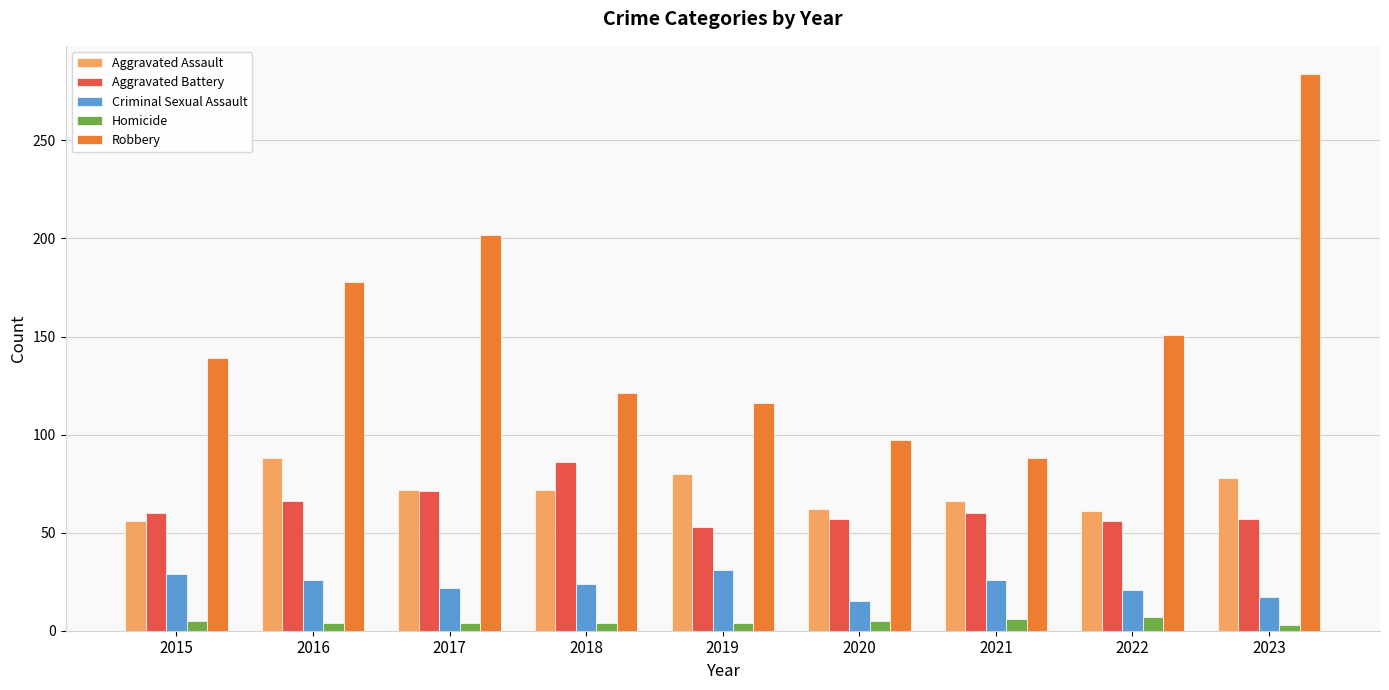

What is the lowest value of the Aggravated Battery series?

53